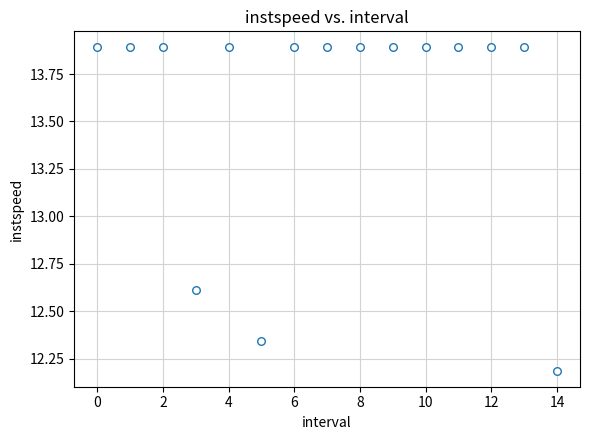

What Y value in the scatter plot is closest to 13?

12.6